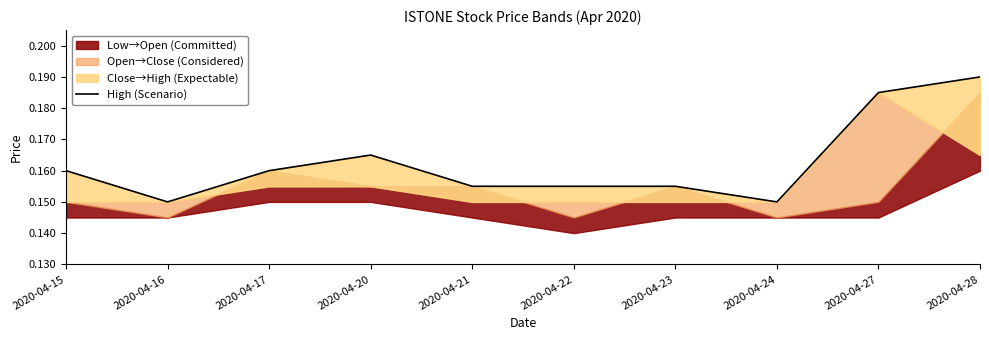

True or false: there are more than 0 points higher than both neighbors.

True